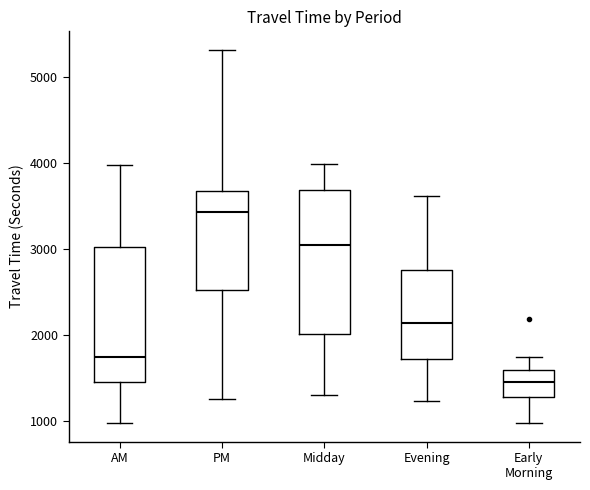

Where does the upper whisker of the box for Evening end on the y-axis? The values are not printed on the chart, so give them approximately, as read against the axis.

3600